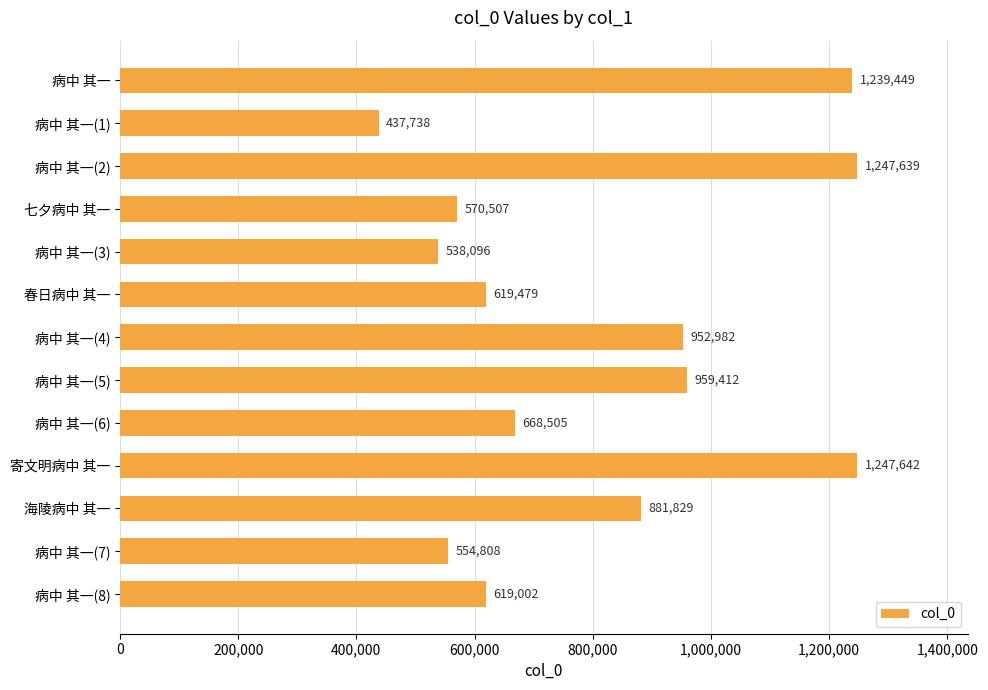

What is the sum of all values?

10537088